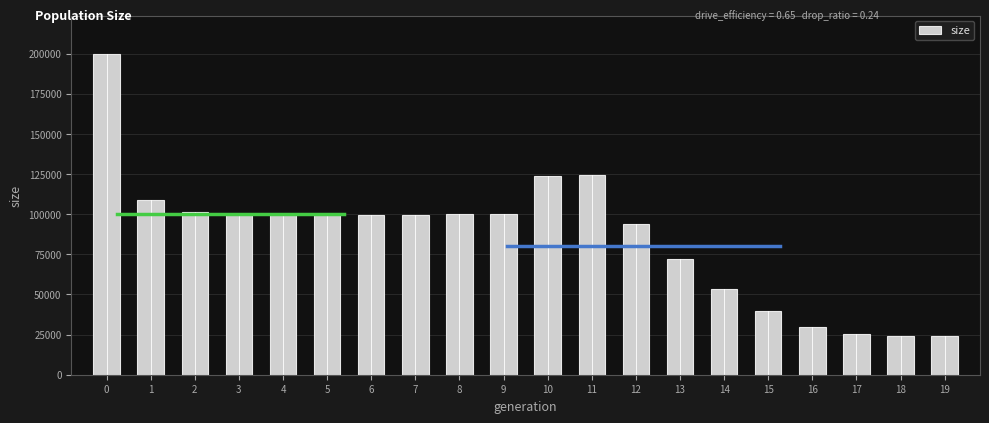

Which has a higher value, 8 or 10?

10